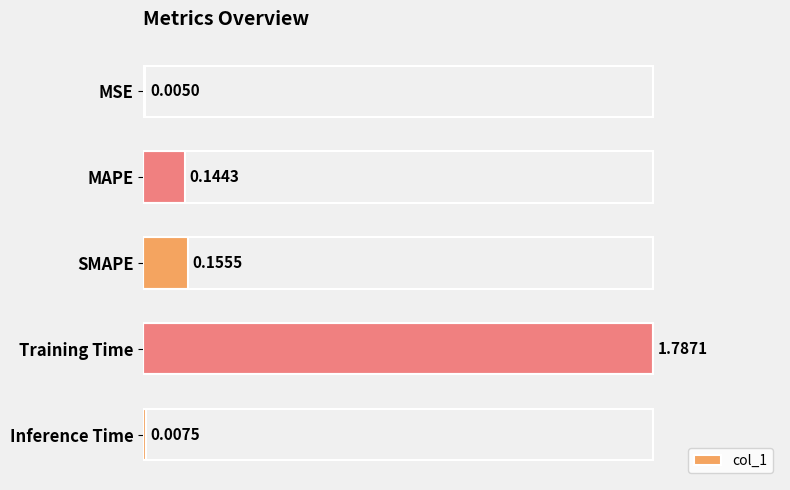

Between Inference Time and MSE, which is larger?

Inference Time